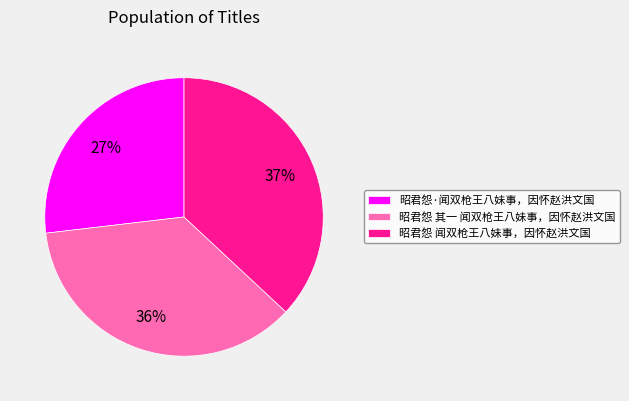

Between 昭君怨·闻双枪王八妹事，因怀赵洪文国 and 昭君怨 闻双枪王八妹事，因怀赵洪文国, which is larger?

昭君怨 闻双枪王八妹事，因怀赵洪文国